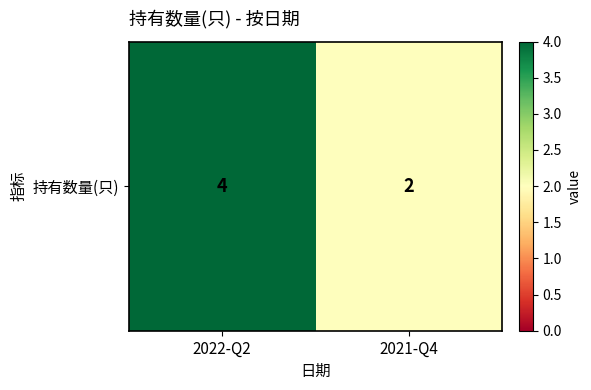

What is the smallest value displayed?

2